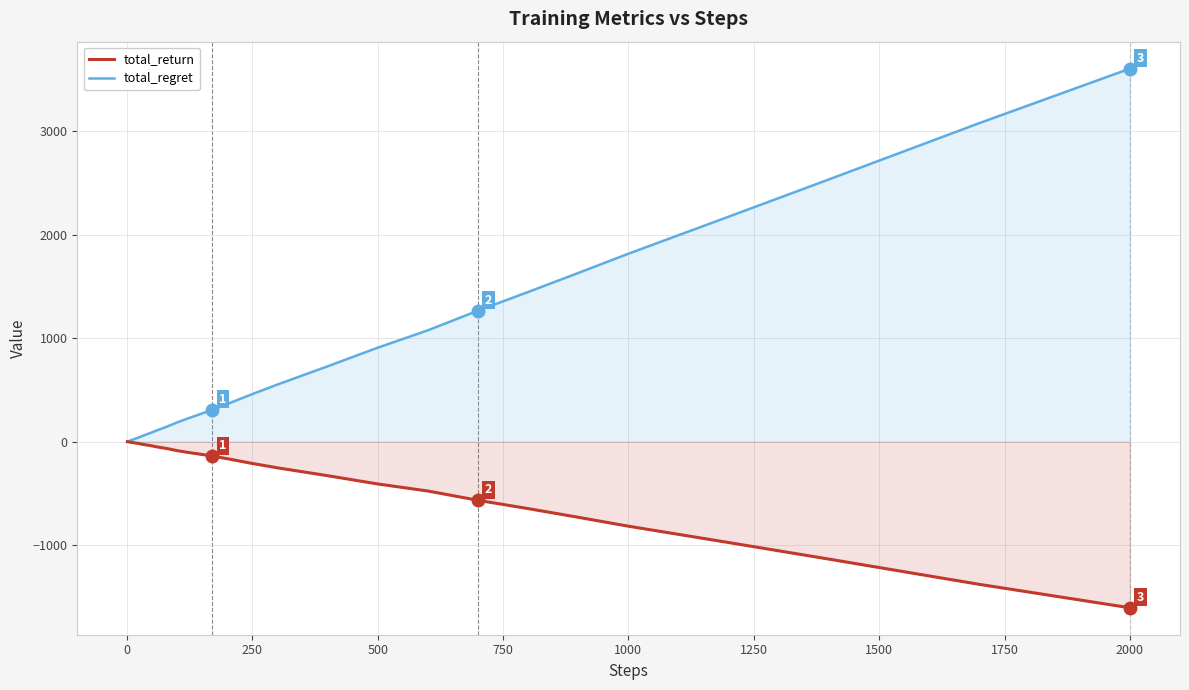

What is the difference between the maximum and minimum values in the total_return series?

1605